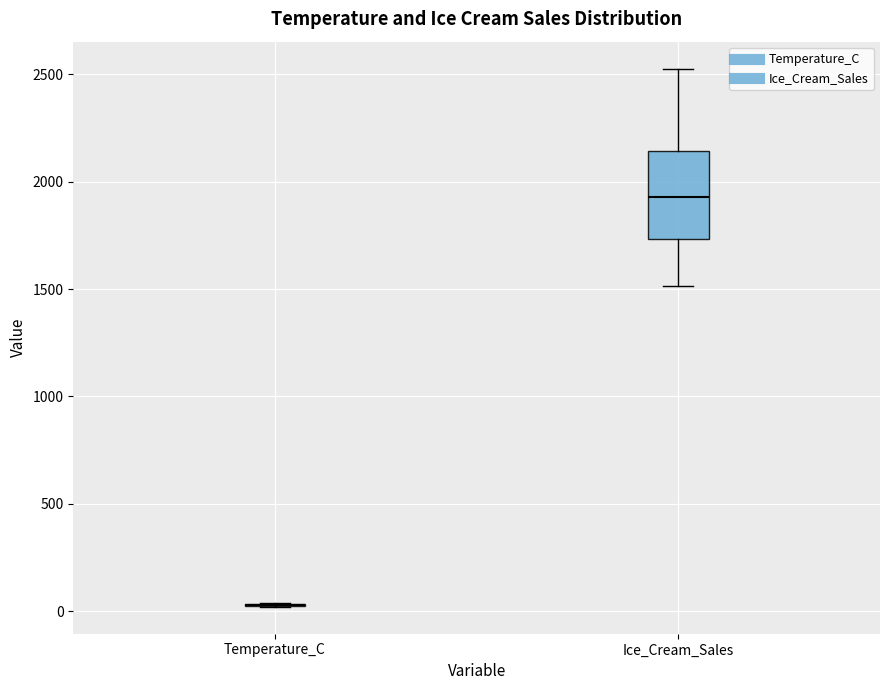

Reading left to right, transcribe this box plot: for each box, give where its median line is, the range the box spans, and where its two whiskers end, as read against the y-axis. The values are not printed on the chart, so give them approximately, as read against the axis.

Temperature_C: box collapsed to a line at 50, whiskers 0 to 50
Ice_Cream_Sales: median 1950, box 1750 to 2150, whiskers 1500 to 2550